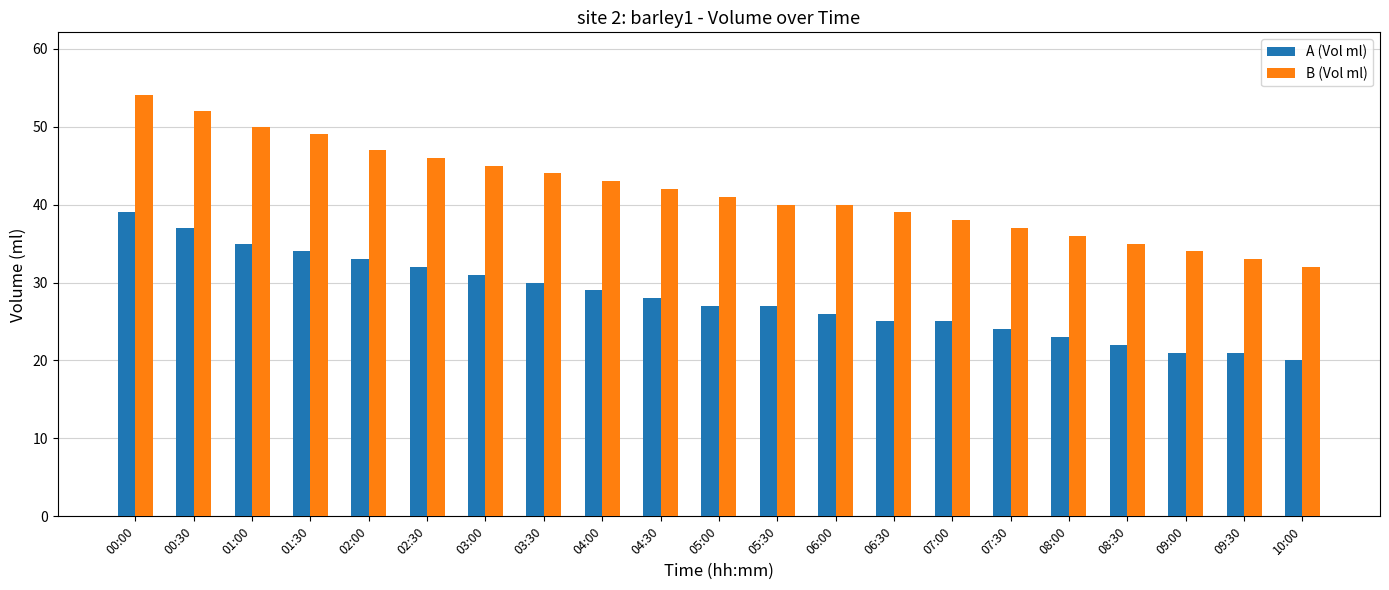

What is the total value across all series at 05:00?

68